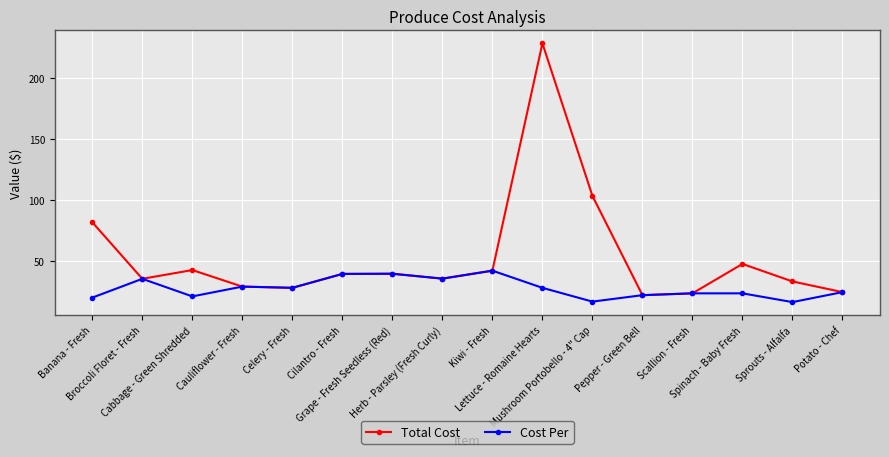

What is the minimum value shown in the chart?

16.9